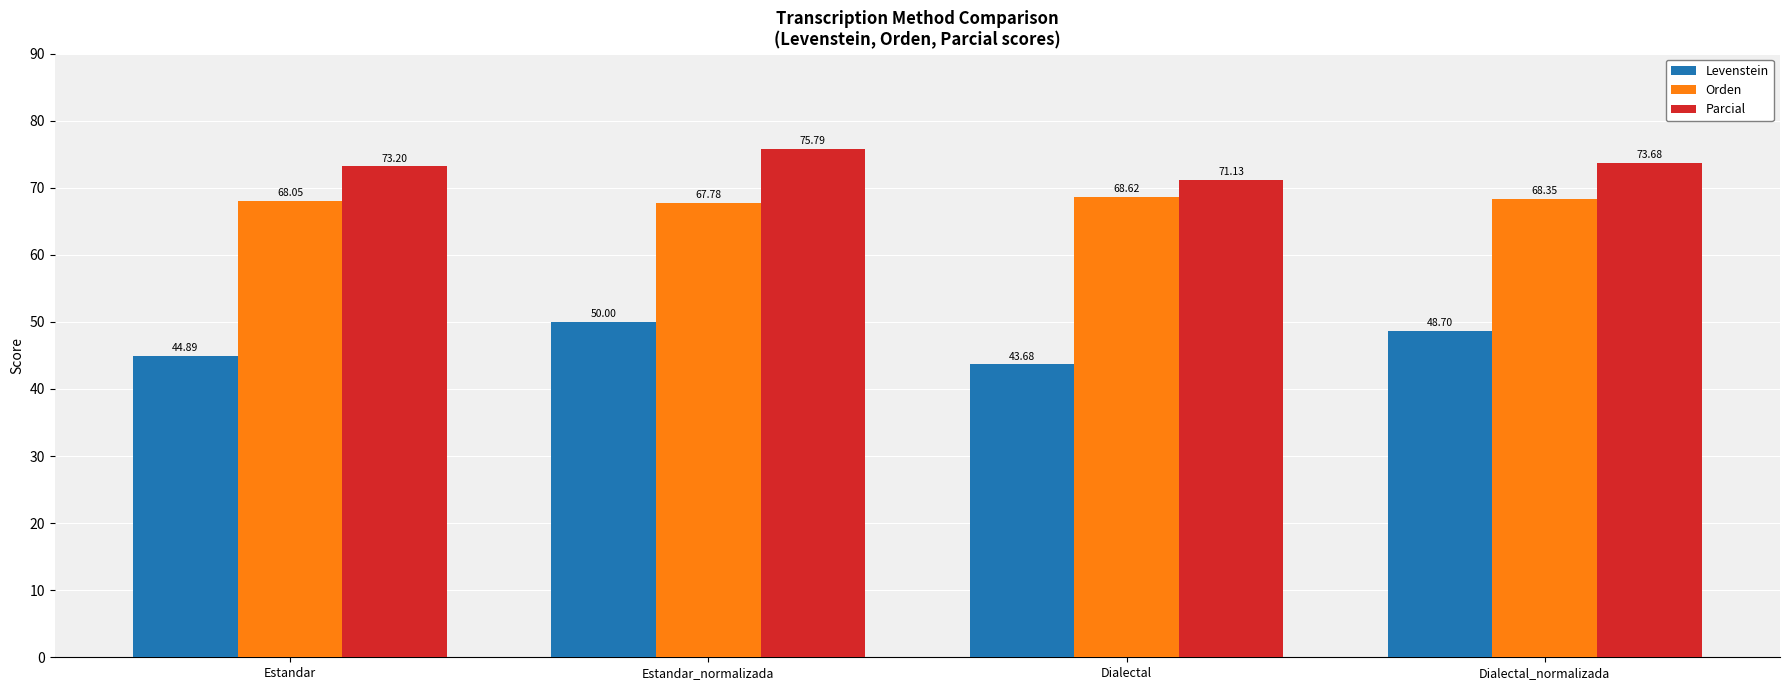

What is the difference between the highest and lowest values at Estandar?

28.3